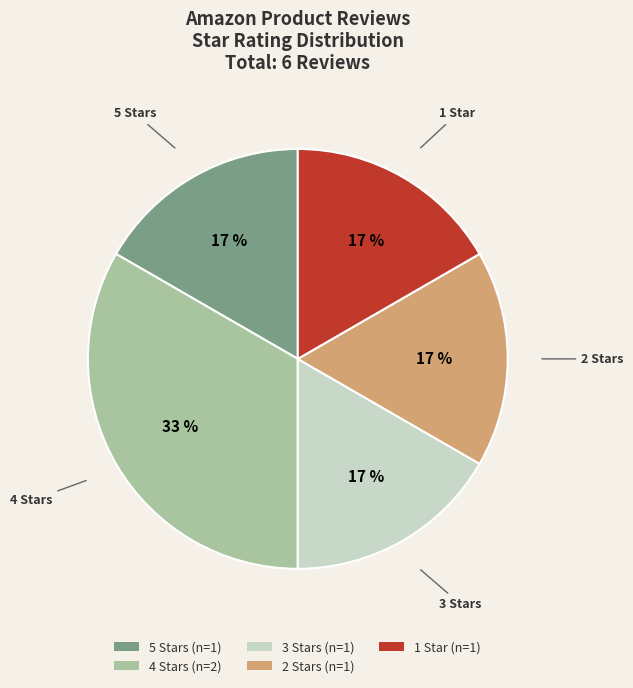

How many slices are in this pie chart?

5